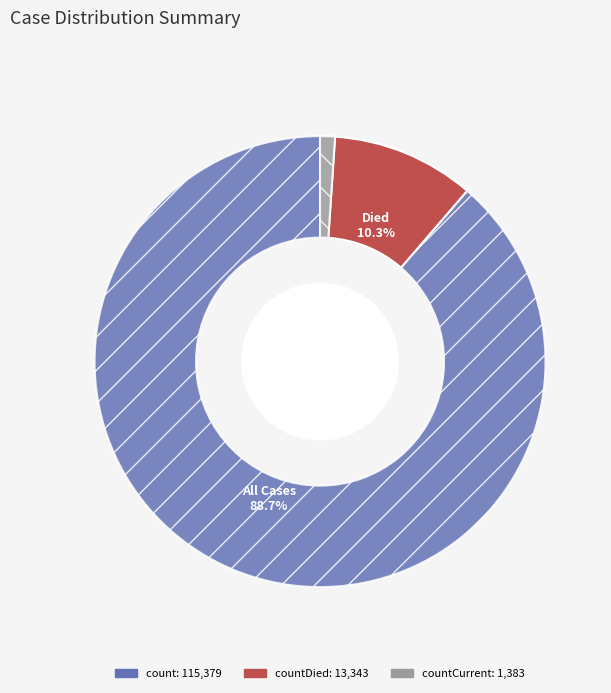

Is there any slice that represents more than half of the pie?

Yes